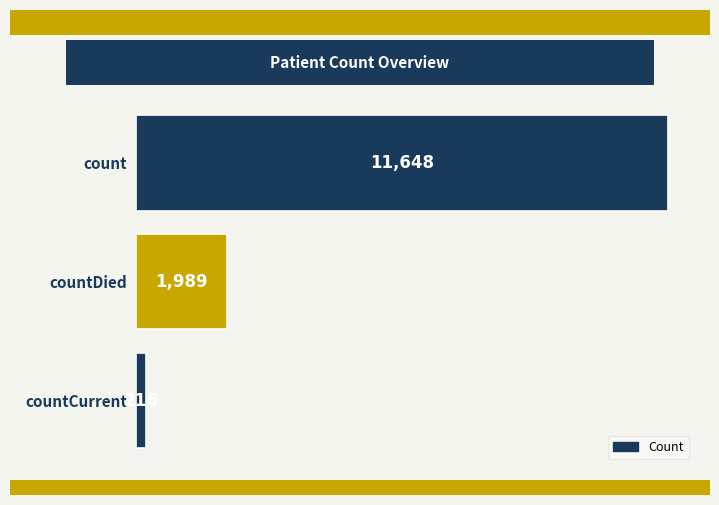

Are the bars grouped side by side (vs. stacked)?

No